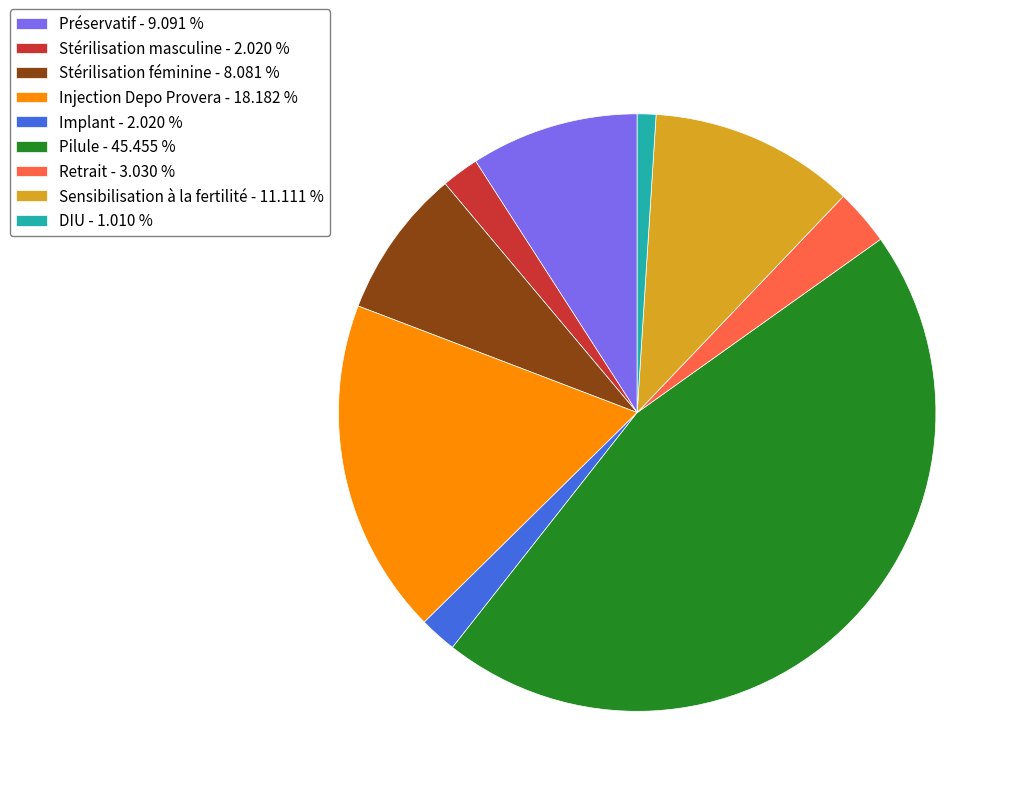

How many segments does this pie chart have?

9